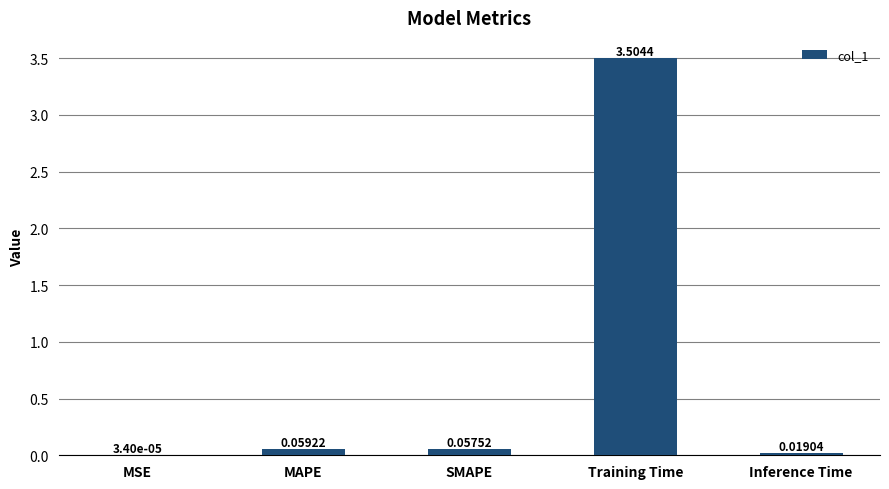

What is the change in value from MSE to MAPE?

+0.1